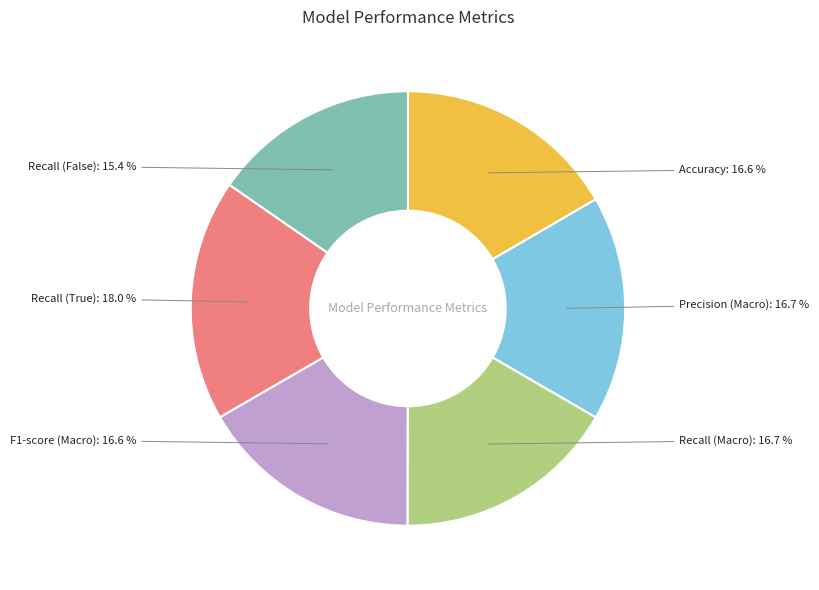

Which category has the smallest portion of the pie?

Recall (False)